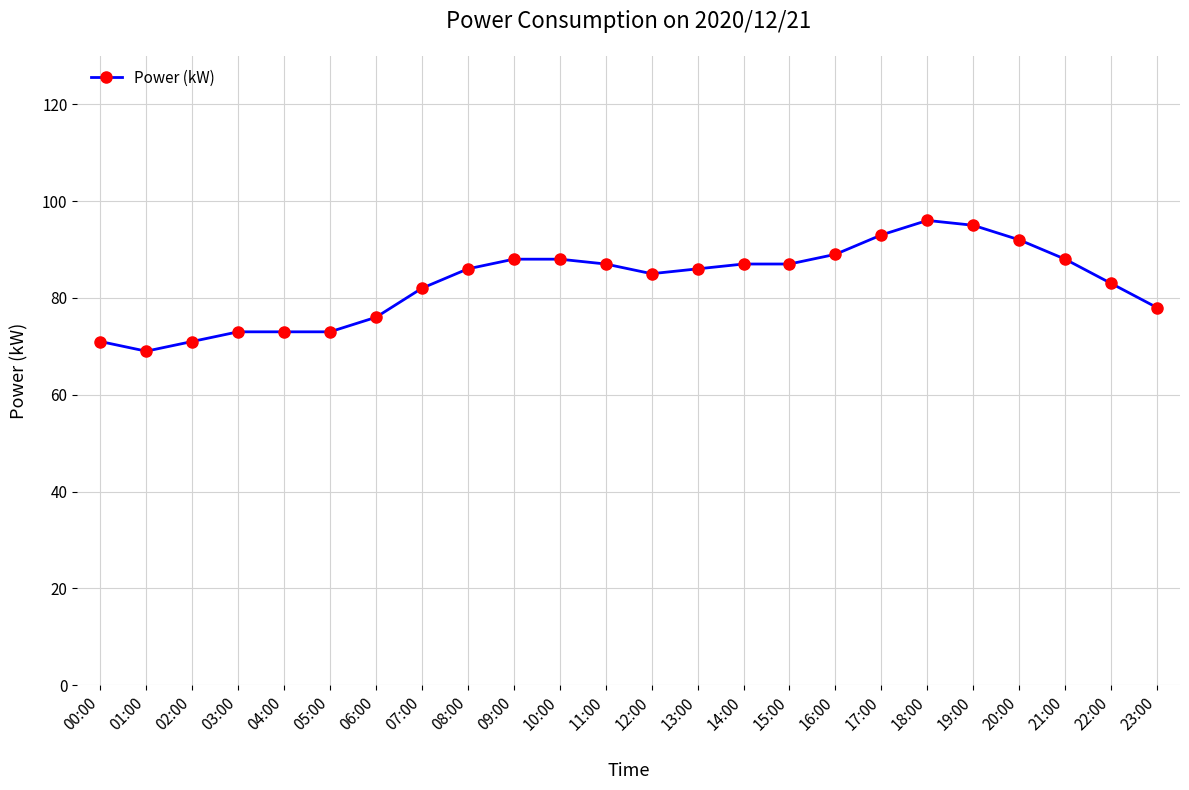

The value at 21:00 is 37. True or false?

False